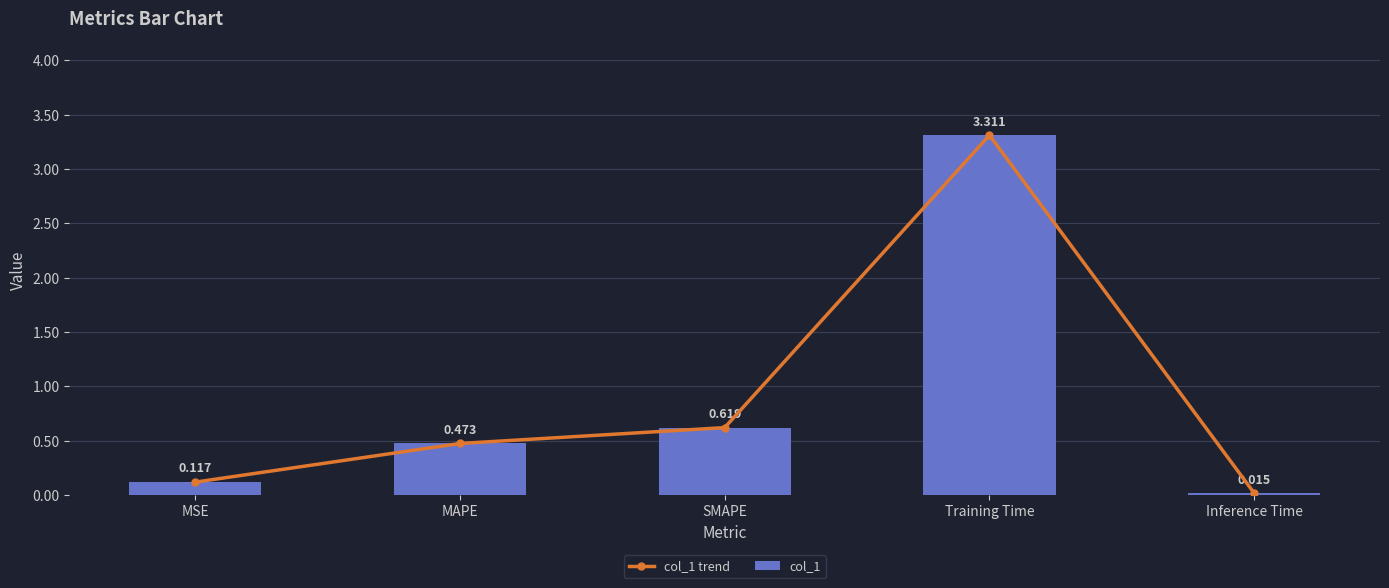

At which label does col_1 trend reach its minimum?

Inference Time